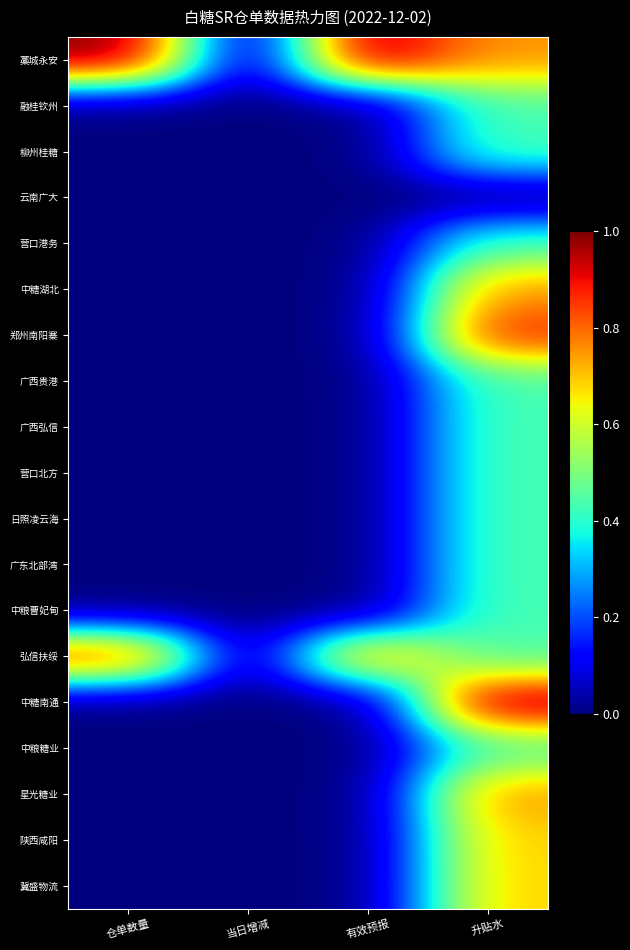

Reading left to right, list all the values displayed in this chart.

藁城永安: 仓单数量=1.0	当日增减=0.0	有效预报=1.0	升贴水=0.8
融桂钦州: 仓单数量=0.0	当日增减=0.0	有效预报=0.0	升贴水=0.4
柳州桂糖: 仓单数量=0.0	当日增减=0.0	有效预报=0.0	升贴水=0.4
云南广大: 仓单数量=0.0	当日增减=0.0	有效预报=0.0	升贴水=0.0
营口港务: 仓单数量=0.0	当日增减=0.0	有效预报=0.0	升贴水=0.4
中糖湖北: 仓单数量=0.0	当日增减=0.0	有效预报=0.0	升贴水=0.8
郑州南阳寨: 仓单数量=0.0	当日增减=0.0	有效预报=0.0	升贴水=0.9
广西贵港: 仓单数量=0.0	当日增减=0.0	有效预报=0.0	升贴水=0.4
广西弘信: 仓单数量=0.0	当日增减=0.0	有效预报=0.0	升贴水=0.4
营口北方: 仓单数量=0.0	当日增减=0.0	有效预报=0.0	升贴水=0.4
日照凌云海: 仓单数量=0.0	当日增减=0.0	有效预报=0.0	升贴水=0.4
广东北部湾: 仓单数量=0.0	当日增减=0.0	有效预报=0.0	升贴水=0.4
中粮曹妃甸: 仓单数量=0.0	当日增减=0.0	有效预报=0.0	升贴水=0.4
弘信扶绥: 仓单数量=0.9	当日增减=0.0	有效预报=0.8	升贴水=0.4
中糖南通: 仓单数量=0.0	当日增减=0.0	有效预报=0.0	升贴水=1.0
中粮糖业: 仓单数量=0.0	当日增减=0.0	有效预报=0.0	升贴水=0.4
星光糖业: 仓单数量=0.0	当日增减=0.0	有效预报=0.0	升贴水=0.8
陕西咸阳: 仓单数量=0.0	当日增减=0.0	有效预报=0.0	升贴水=0.7
冀盛物流: 仓单数量=0.0	当日增减=0.0	有效预报=0.0	升贴水=0.7